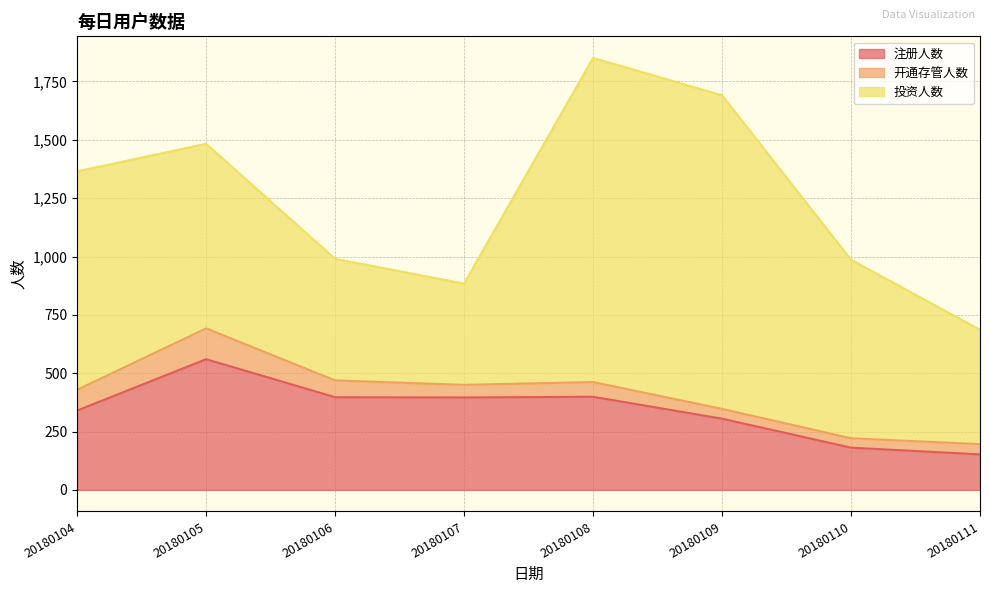

Which series has the largest total across all categories?

投资人数